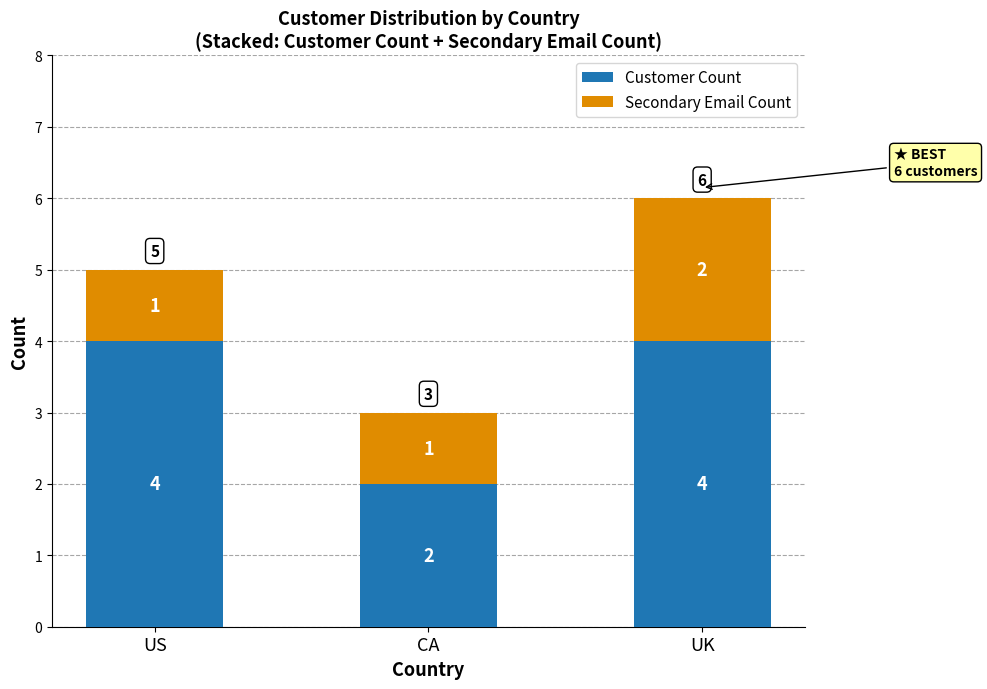

The Customer Count series shows 7 at UK. True or false?

False